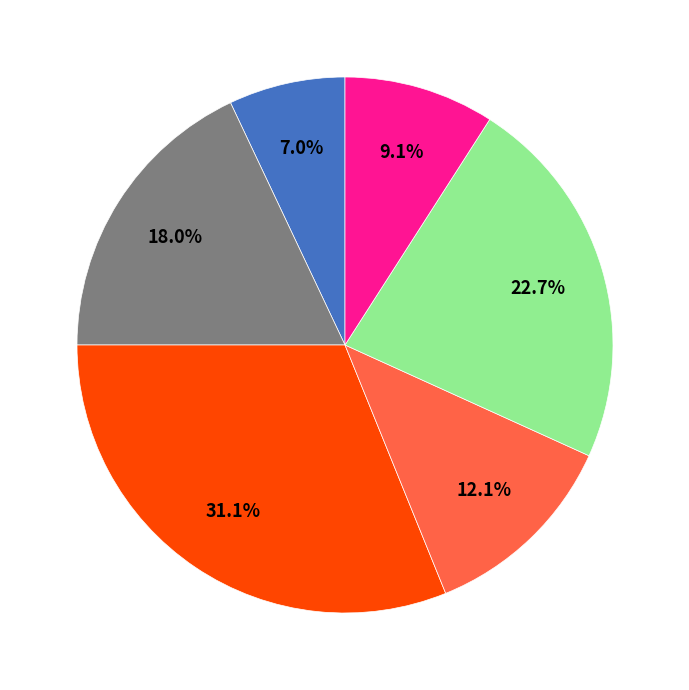

Is there a majority slice in this chart?

No